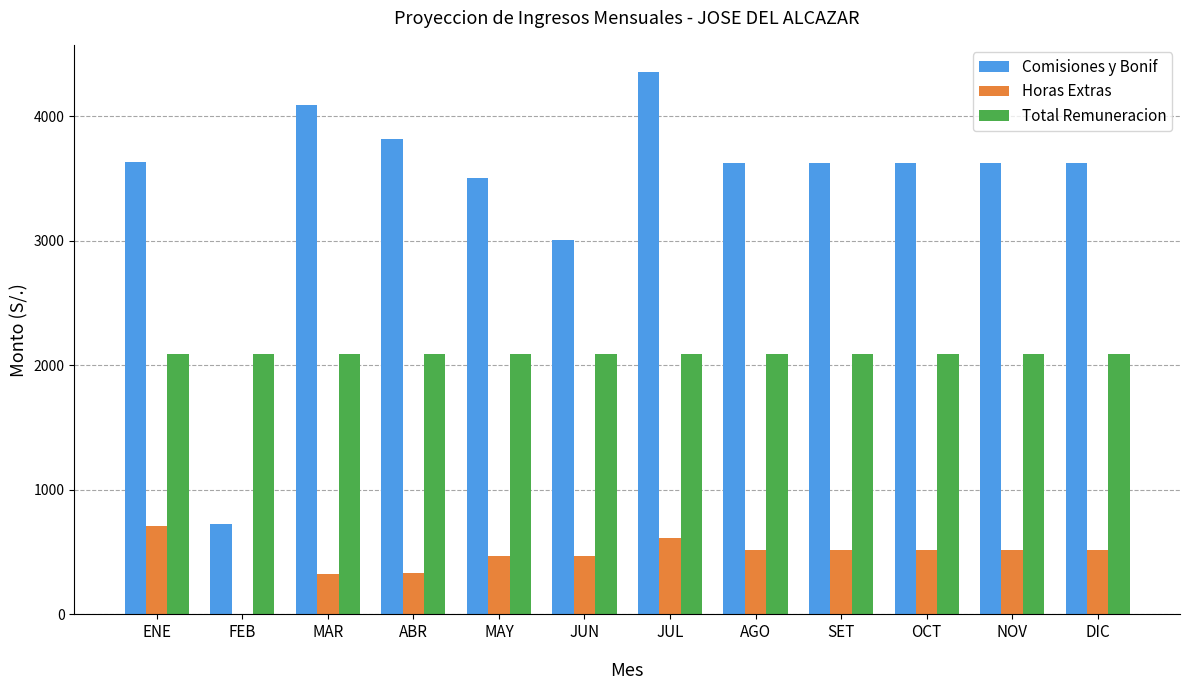

What value does the Comisiones y Bonif series have at MAR?

4094.2